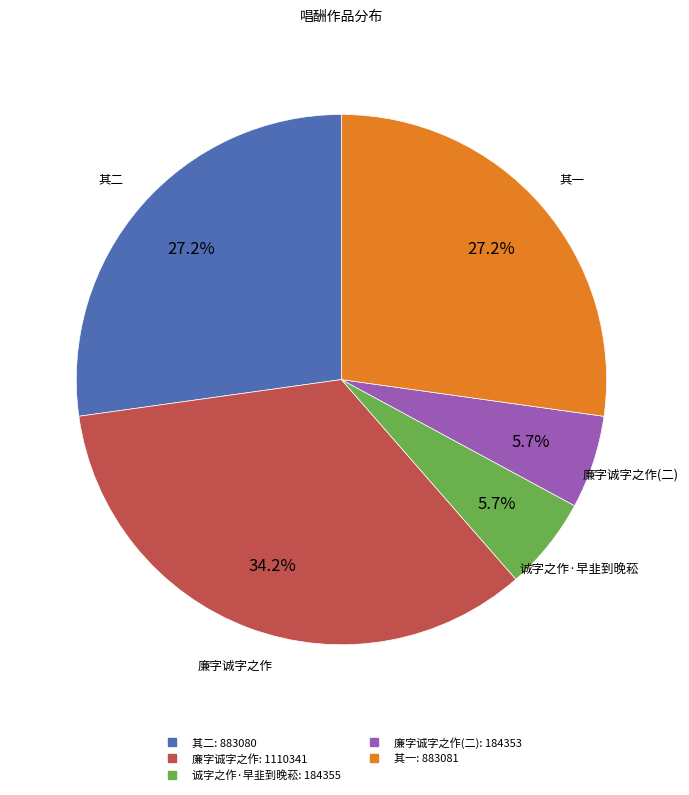

Is there any slice that represents more than half of the pie?

No